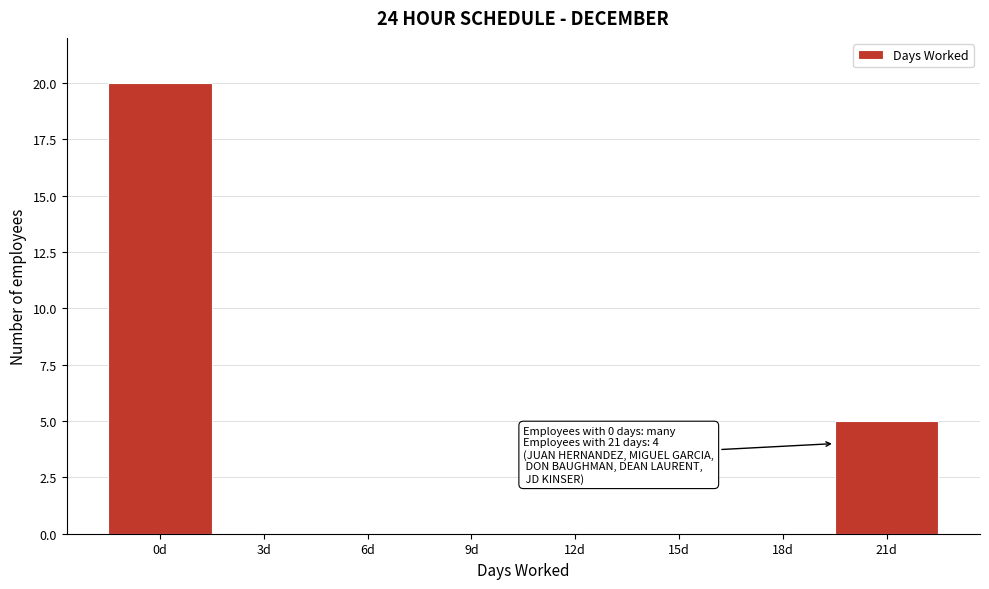

Reading left to right, what are all the values shown in this chart?

0d=20	3d=0	6d=0	9d=0	12d=0	15d=0	18d=0	21d=5